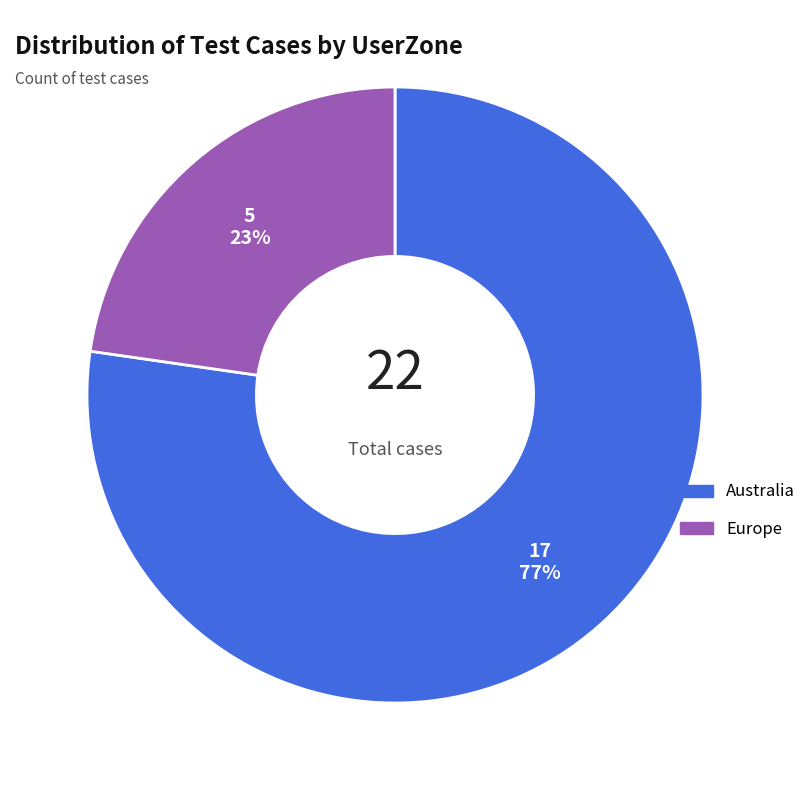

How many segments does this pie chart have?

2